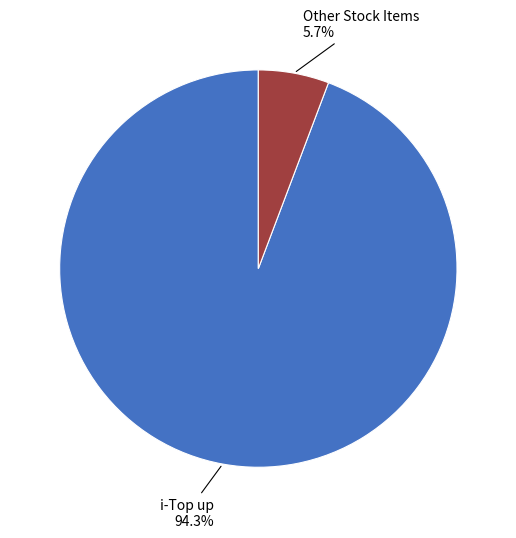

How many segments does this pie chart have?

2